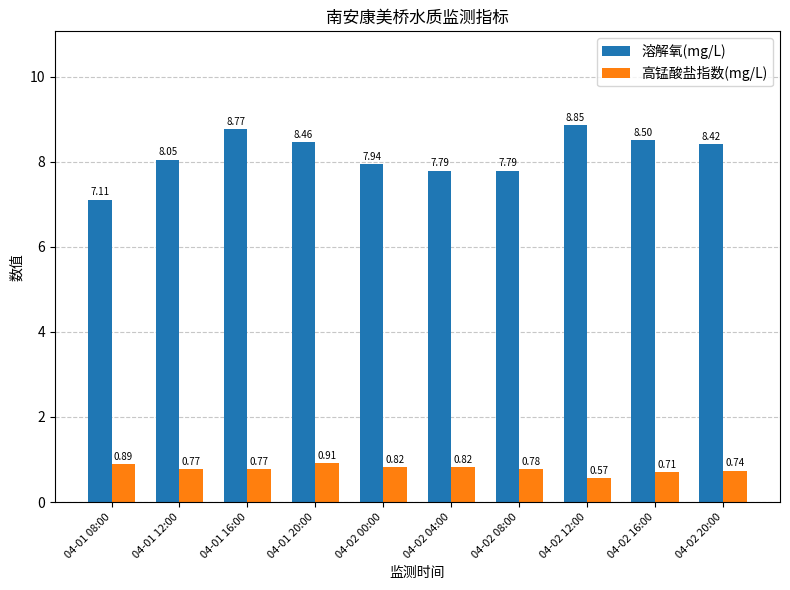

What is the total value across all series at 04-01 20:00?

9.4